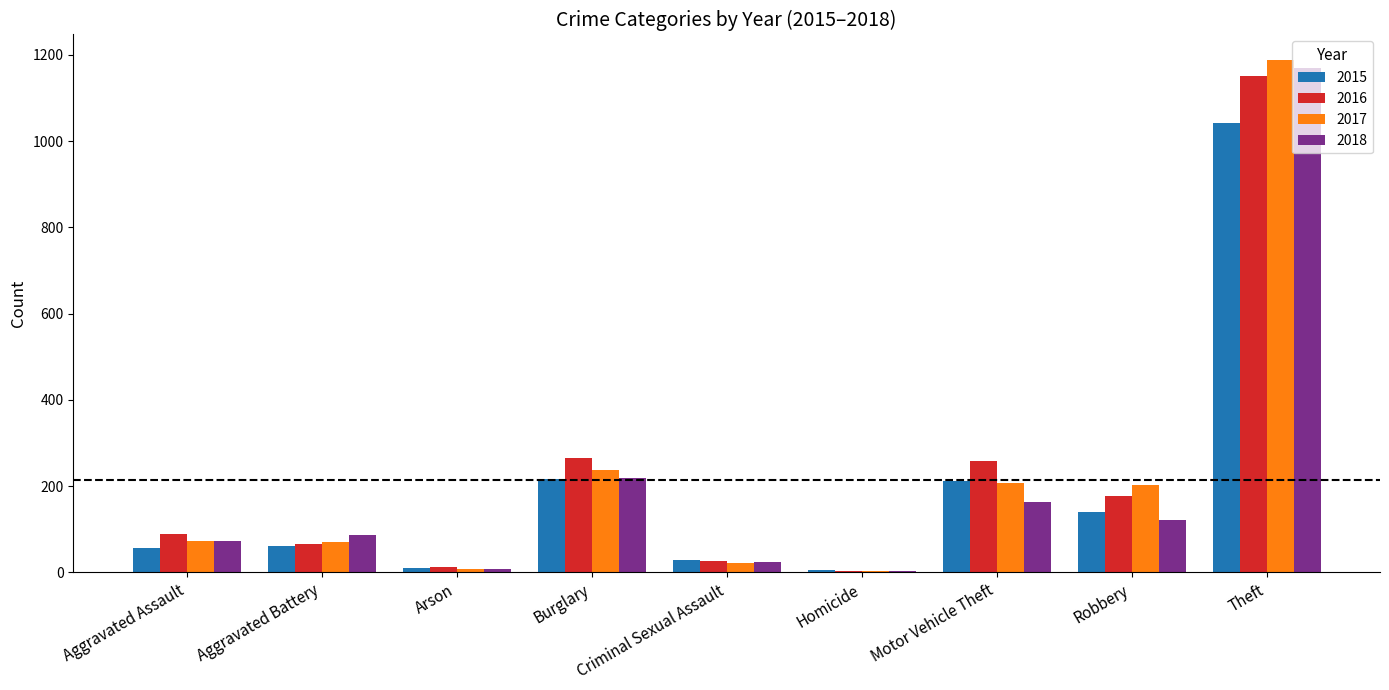

What is the average value of the 2018 series?

207